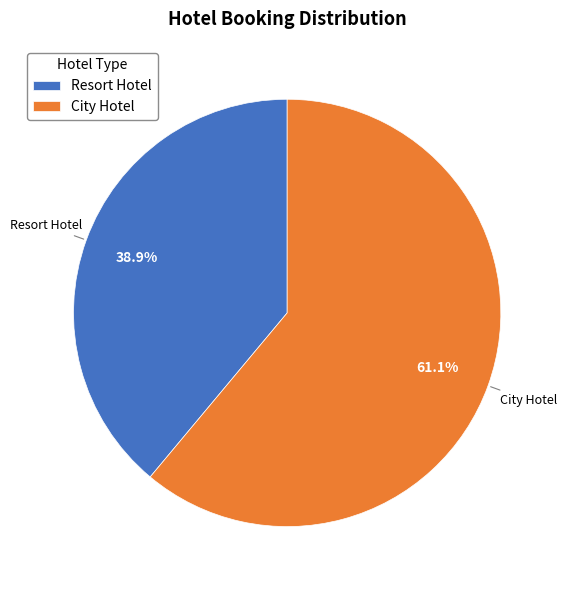

Count the number of slices in the pie.

2